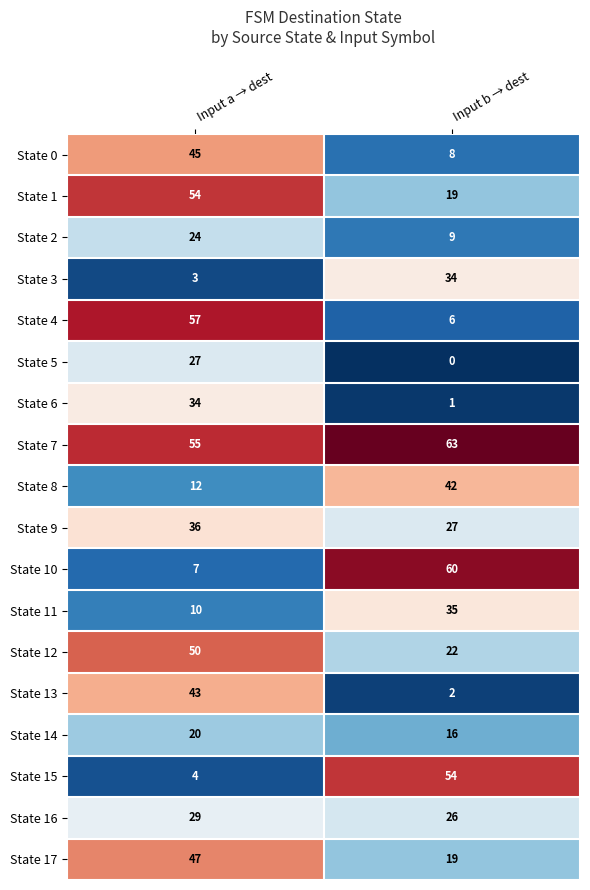

At which category is the sum across all series the highest?

Input a → dest